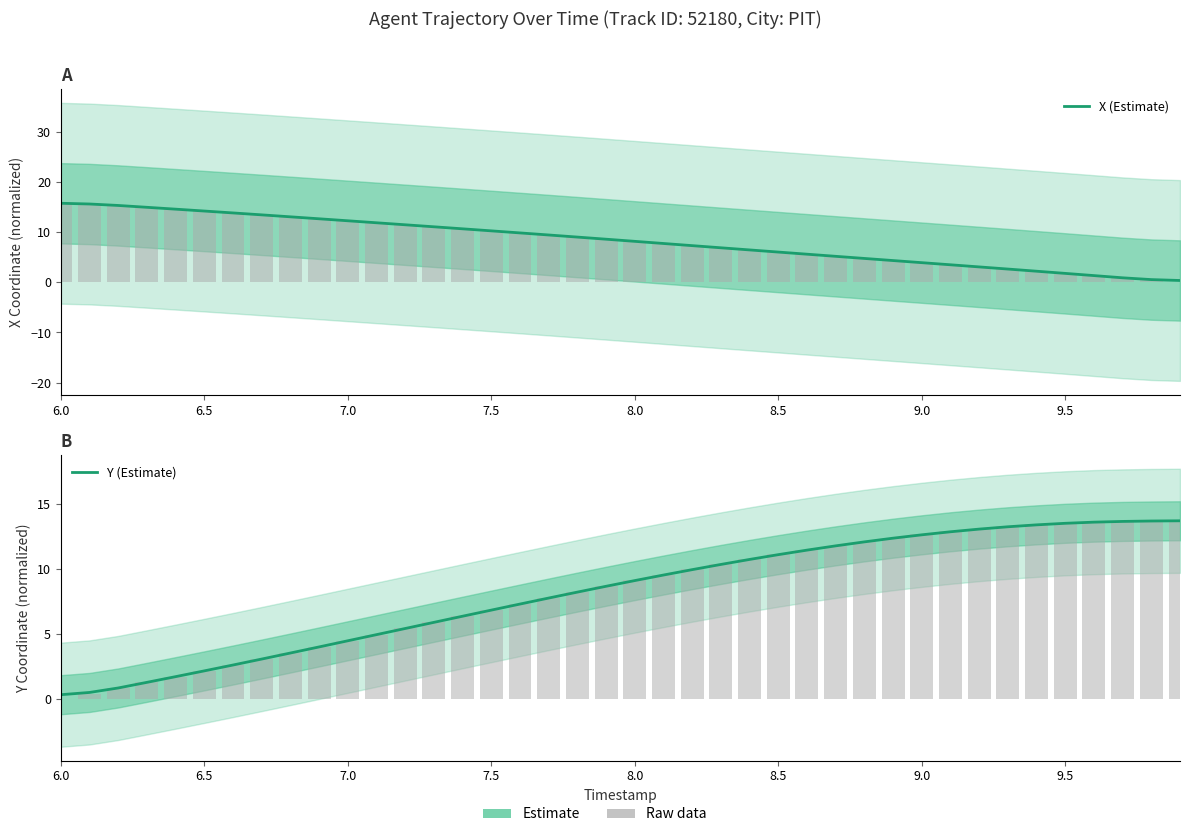

What are all the series names shown in the legend?

X (Estimate), Y (Estimate)